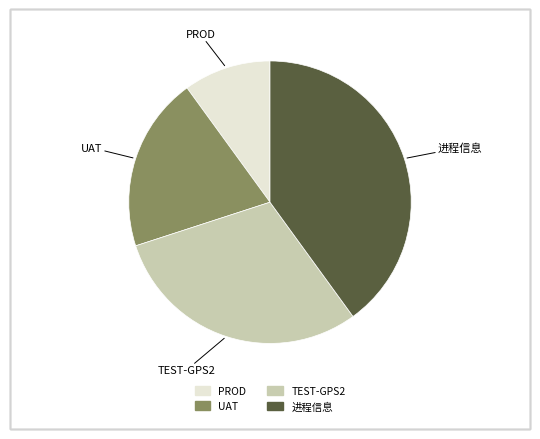

Which slice is the largest?

进程信息